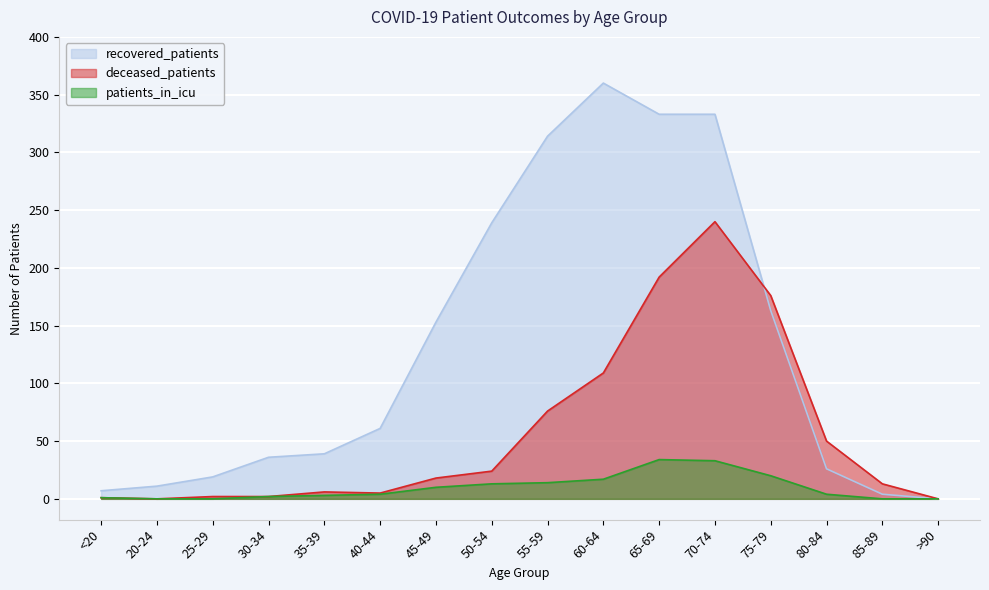

The value of recovered_patients at 75-79 is 265. True or false?

False